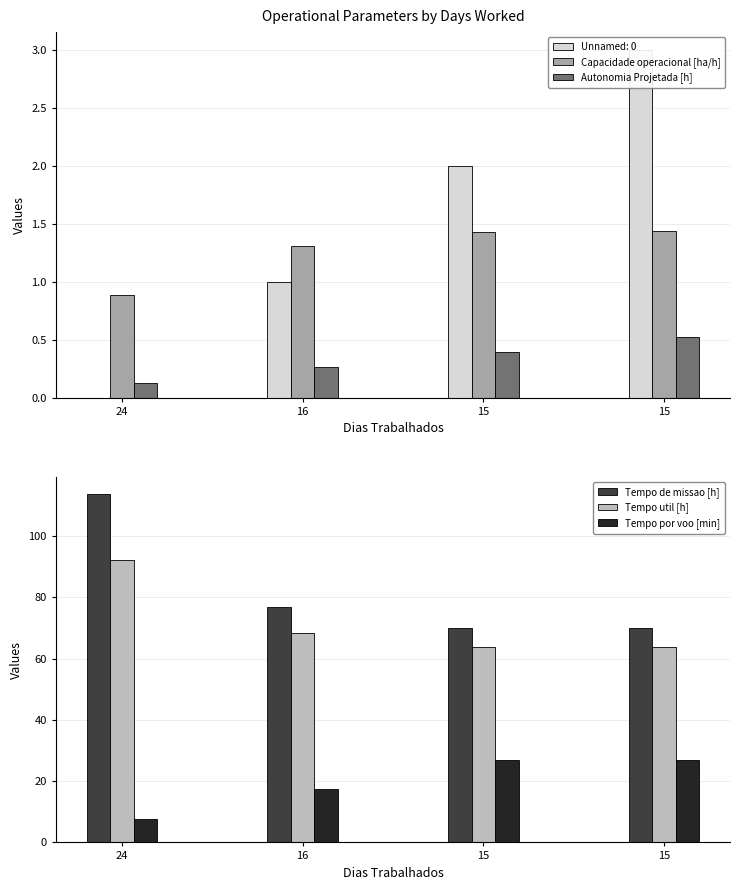

What is the value of the Tempo de missao [h] bar at the 2nd from the left?

76.7